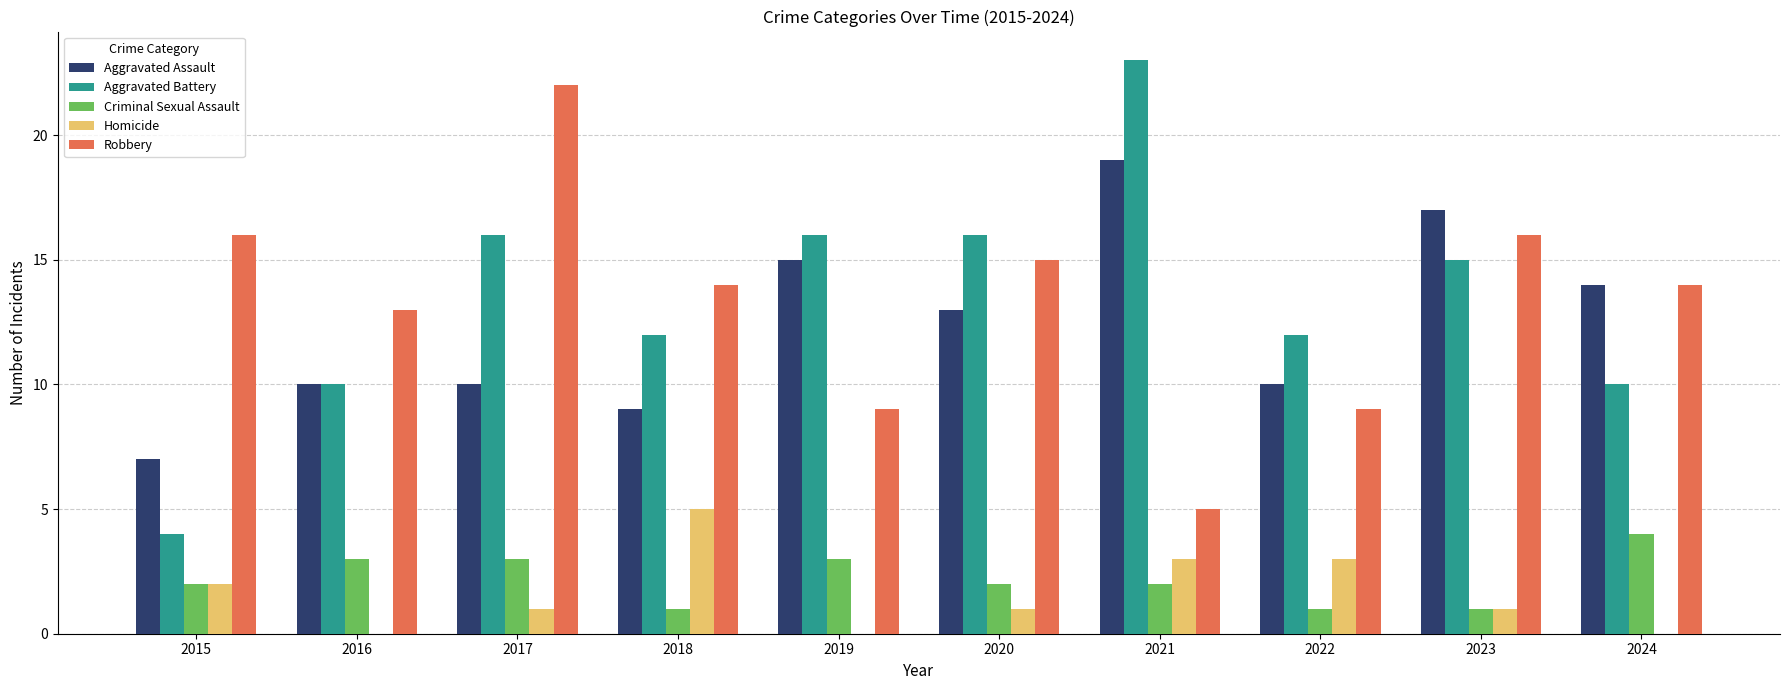

What is the total value across all series at 2016?

36